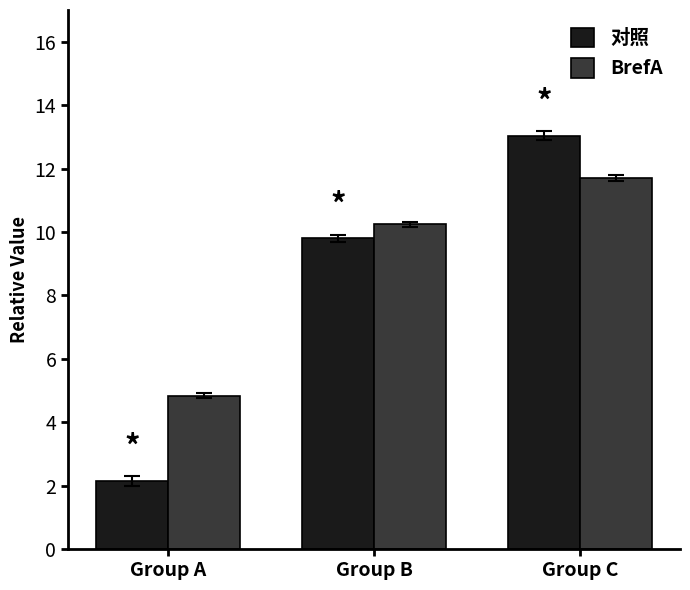

At which label does BrefA reach its minimum?

Group A